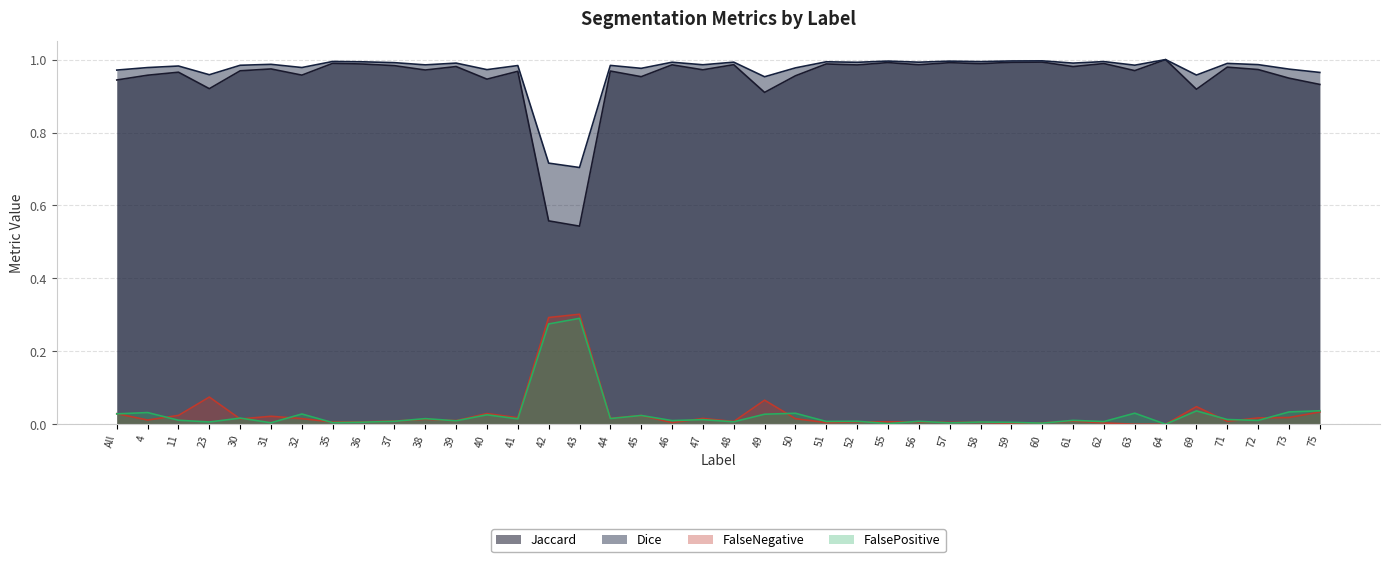

Which category has the highest value across all series?

64